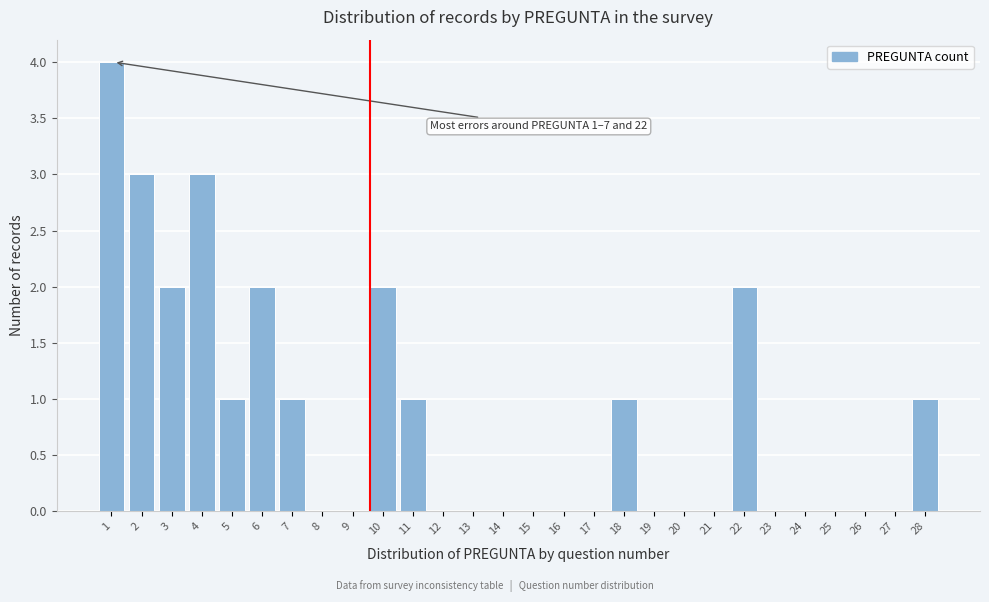

Reading left to right, list all the values displayed in this chart.

1=4	2=3	3=2	4=3	5=1	6=2	7=1	8=0	9=0	10=2	11=1	12=0	13=0	14=0	15=0	16=0	17=0	18=1	19=0	20=0	21=0	22=2	23=0	24=0	25=0	26=0	27=0	28=1